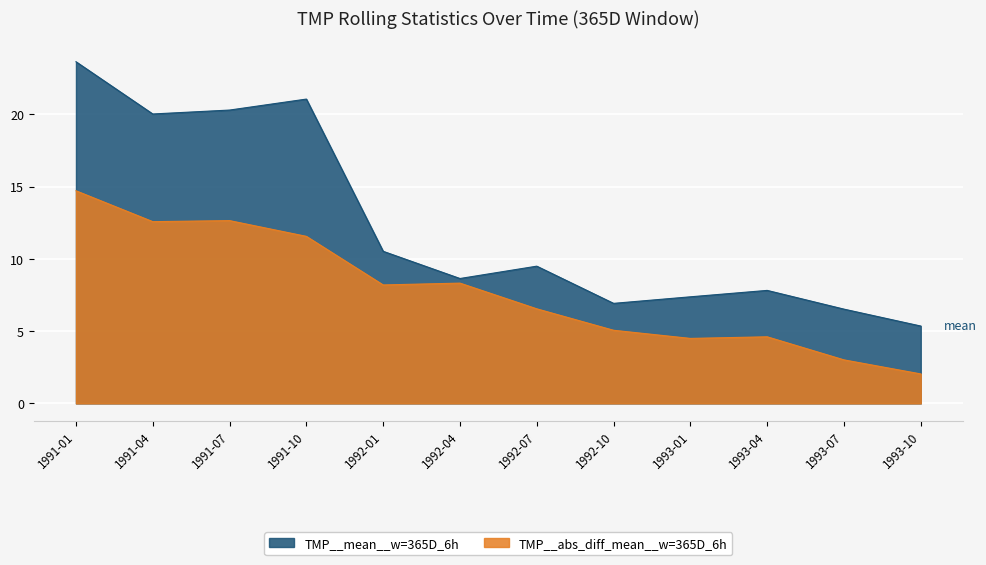

True or false: TMP__abs_diff_mean__w=365D_6h and TMP__mean__w=365D_6h cross at least once.

False